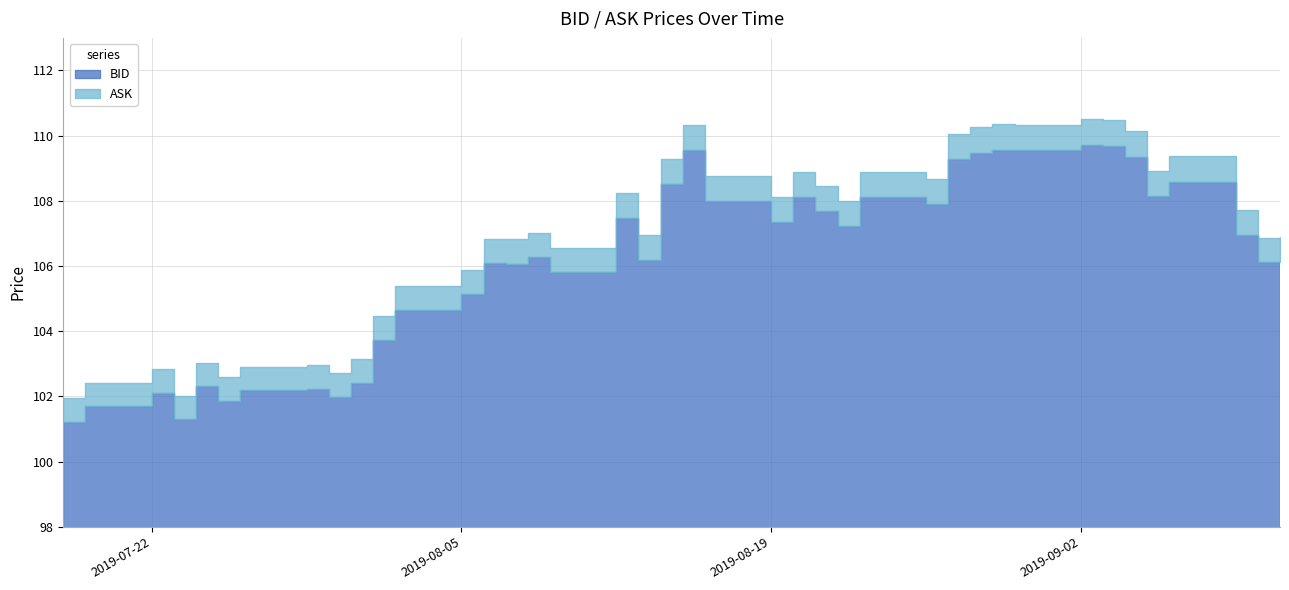

What are all the series names shown in the legend?

BID, ASK